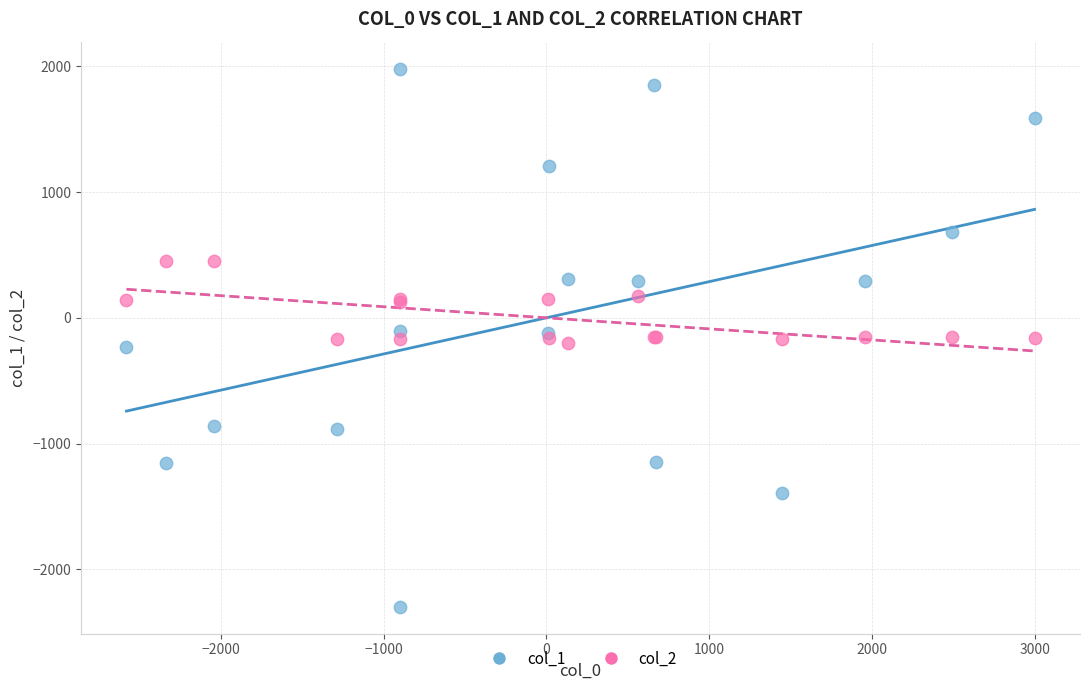

Which series reaches the minimum Y coordinate?

col_1